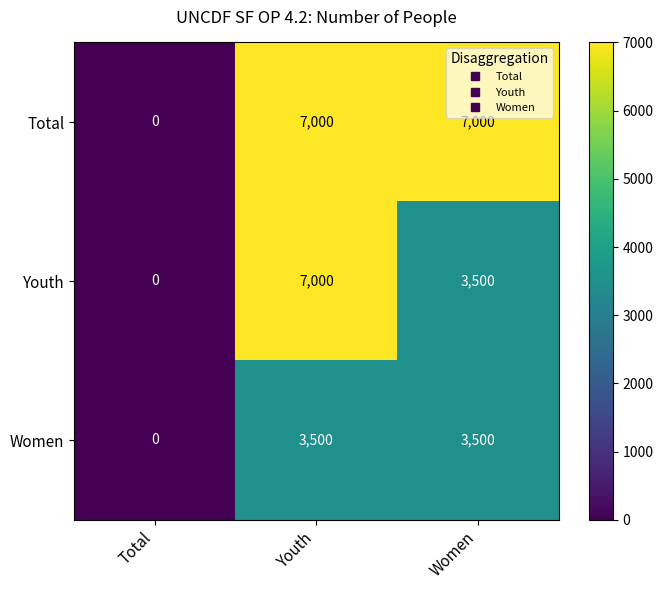

Count the number of data series in this chart.

3